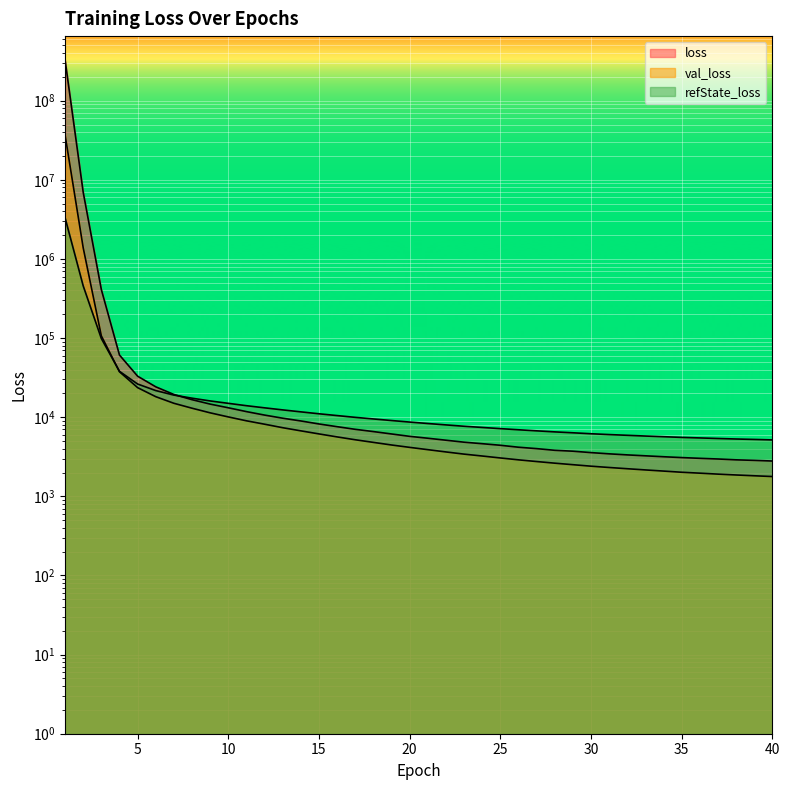

What is the difference between the refState_loss values at 31.0 and 27.0?

691.7